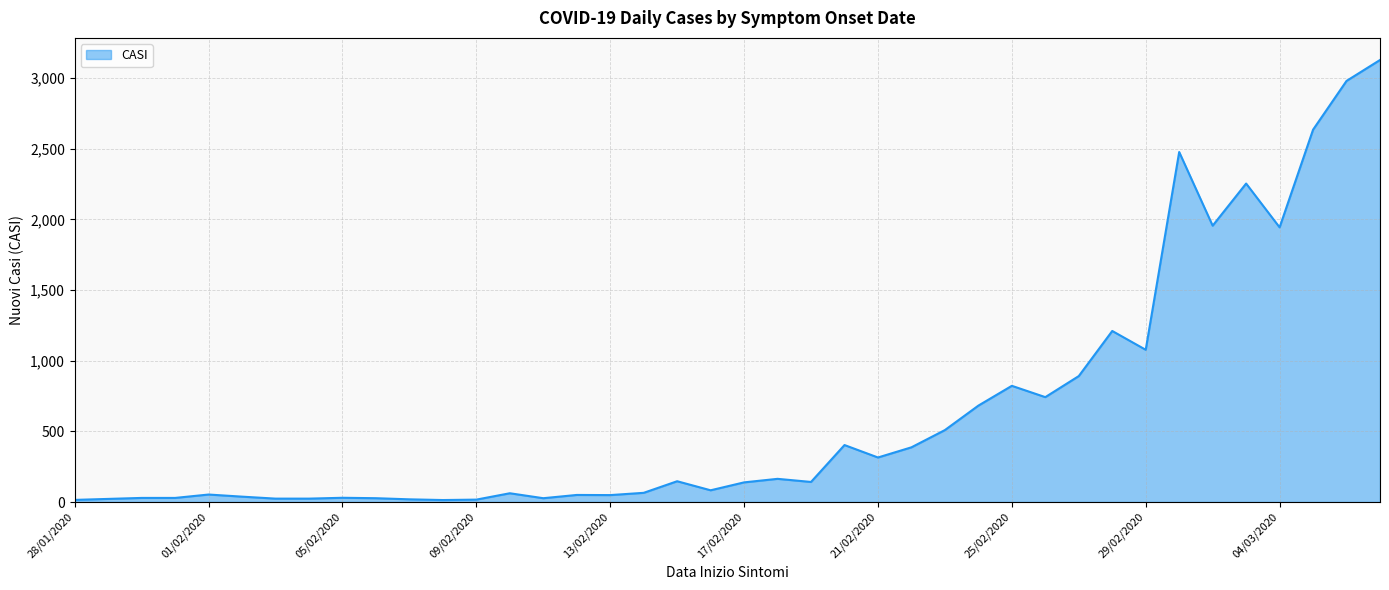

How many lines are shown in the chart?

1